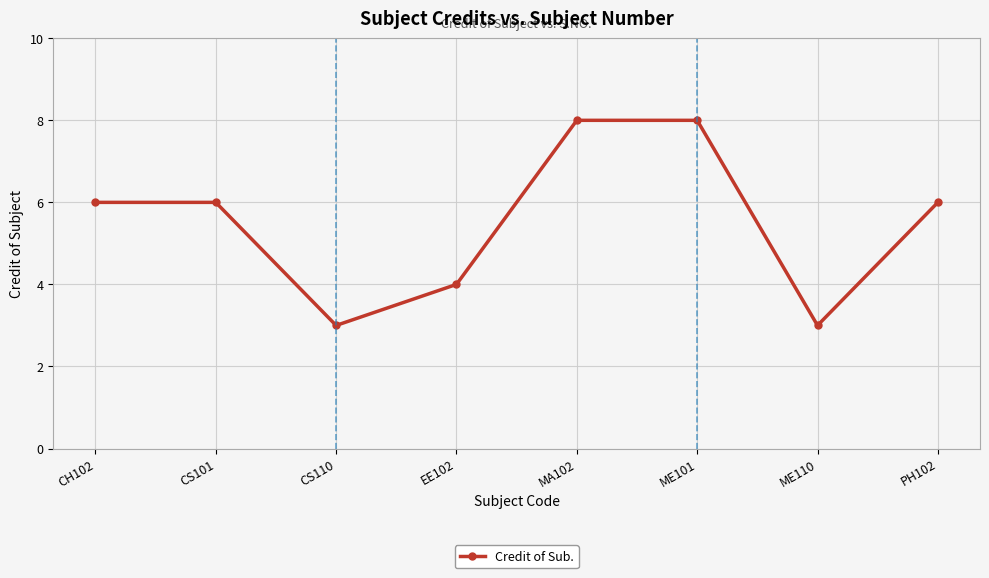

What position from the left is MA102?

5